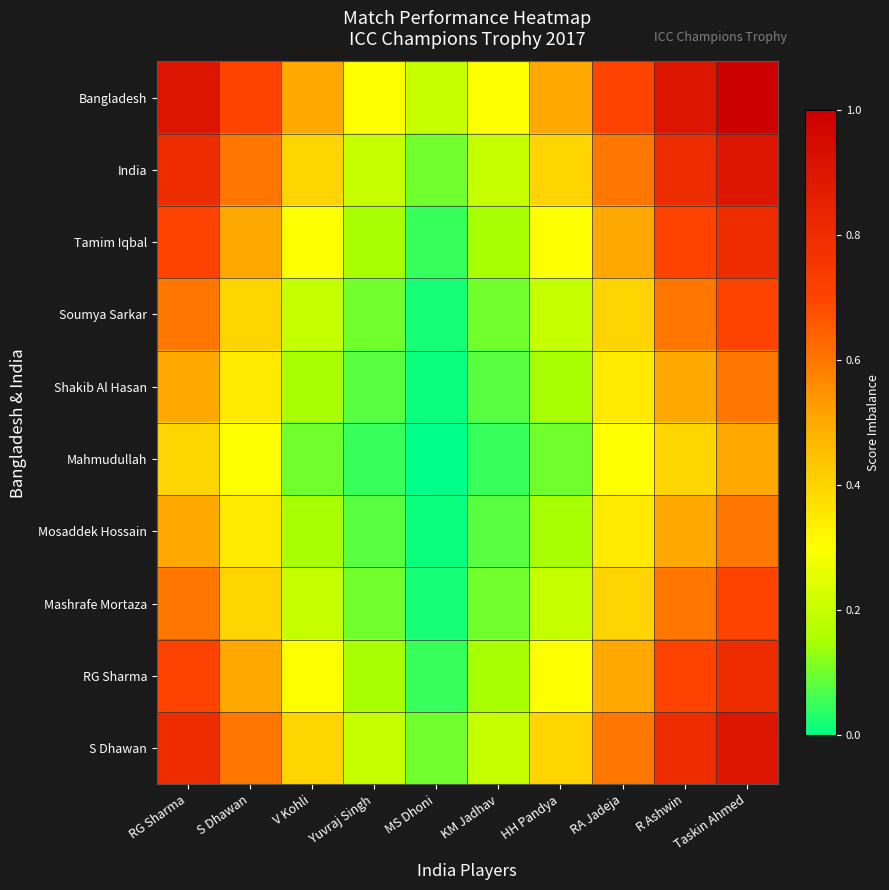

Which label corresponds to the largest value in the chart?

Taskin Ahmed